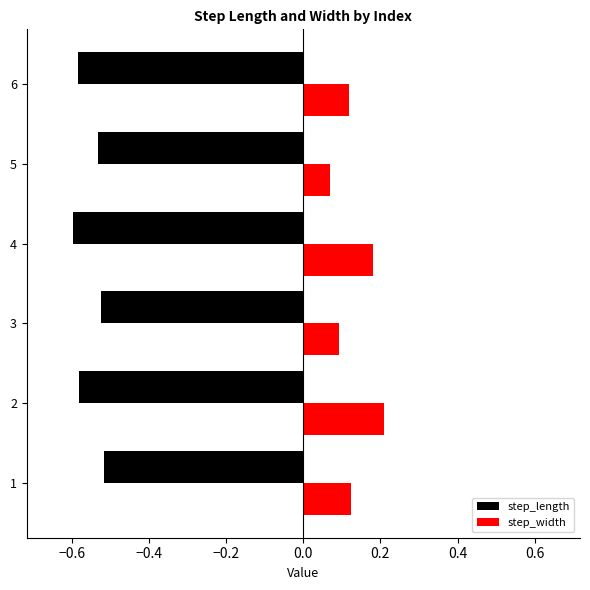

Is the value of step_width at 2 greater than the value of step_length at 6?

Yes